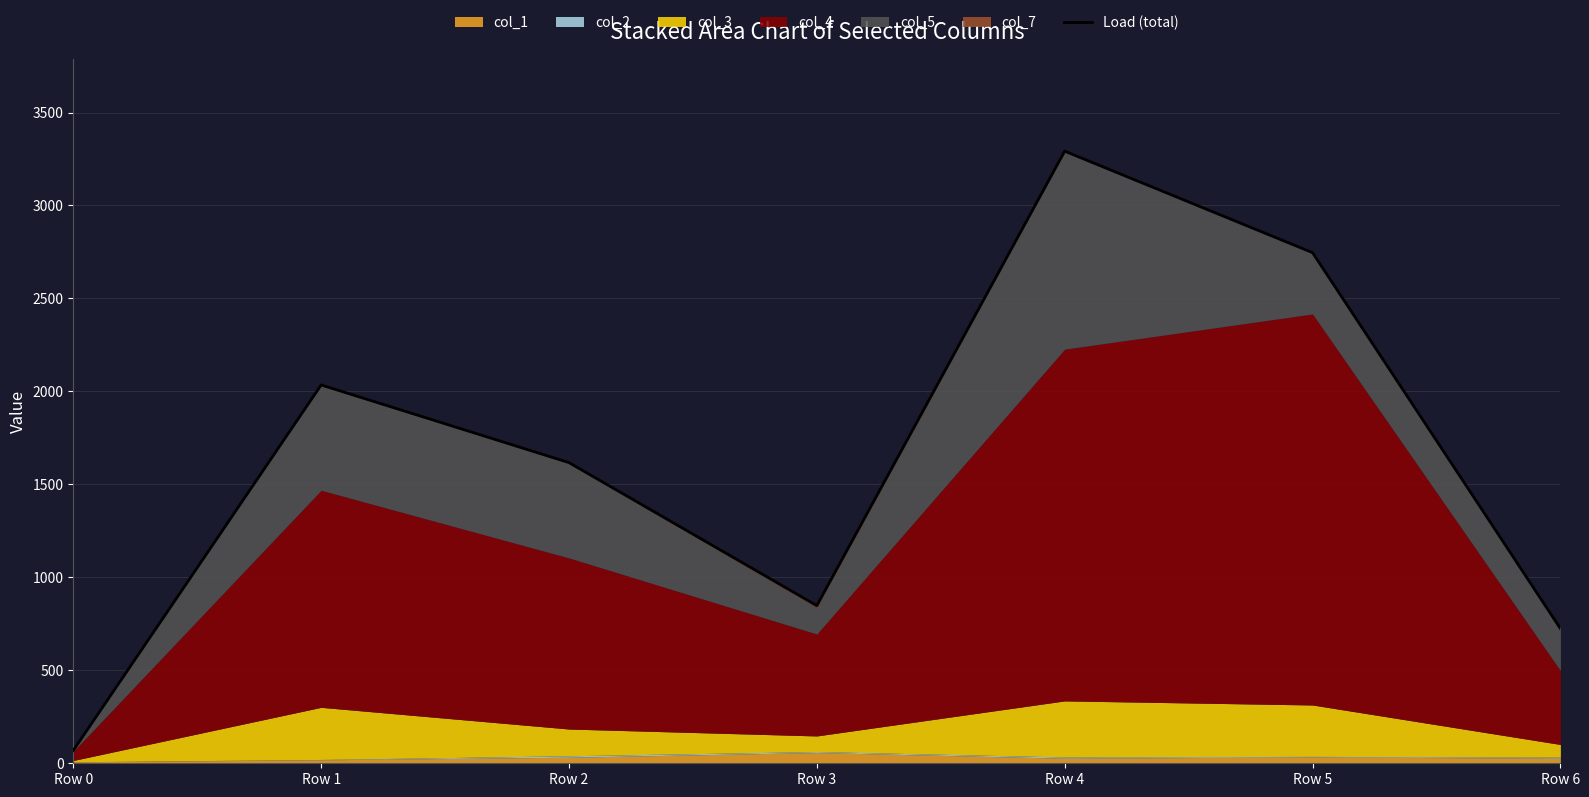

How many interior local peaks (higher than both neighbors) does the data have?

2